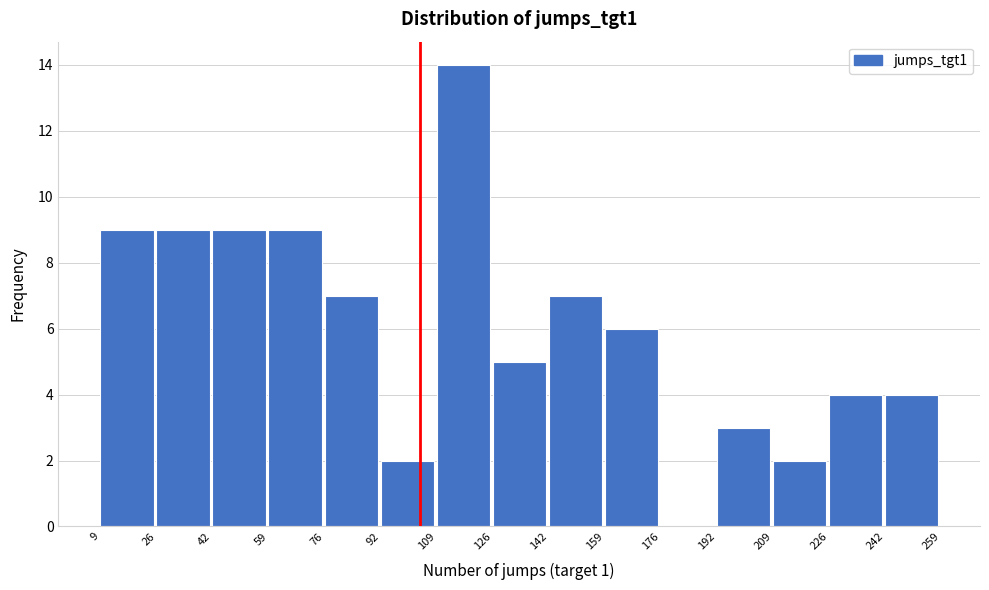

Reading left to right, transcribe this chart: for each bar, give the range it covers on the x-axis and its height. The values are not printed on the chart, so give them approximately, as read against the axis.

9 to 26: 9
26 to 42: 9
42 to 59: 9
59 to 76: 9
76 to 92: 7
92 to 109: 2
109 to 126: 14
126 to 142: 5
142 to 159: 7
159 to 176: 6
176 to 192: 0
192 to 209: 3
209 to 226: 2
226 to 242: 4
242 to 259: 4